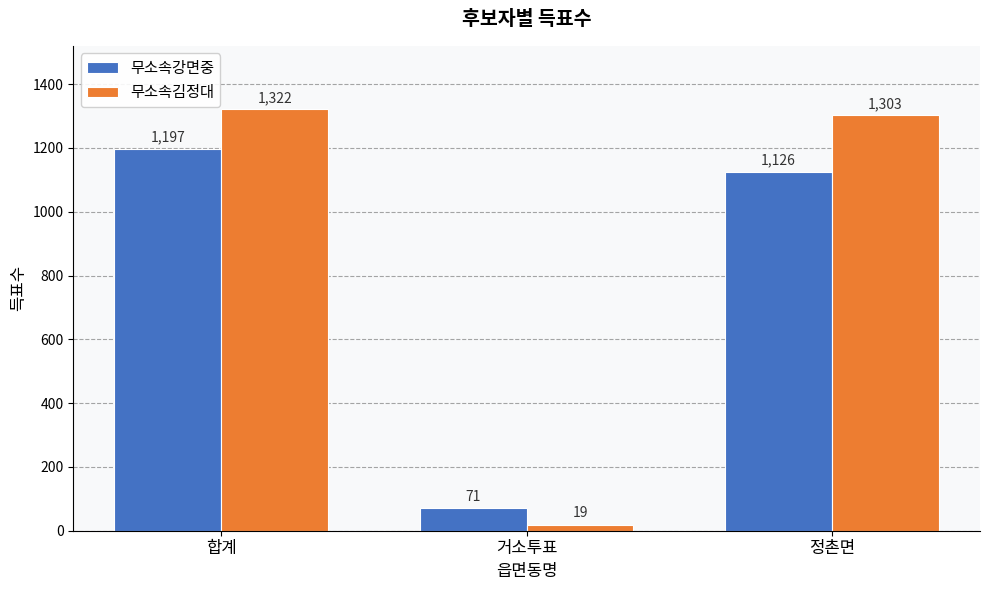

At which category is the sum across all series the highest?

합계